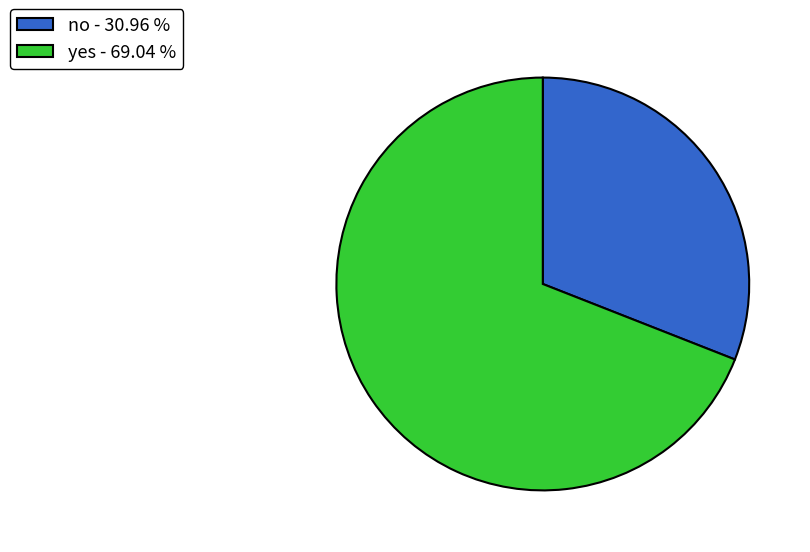

How many slices are in this pie chart?

2